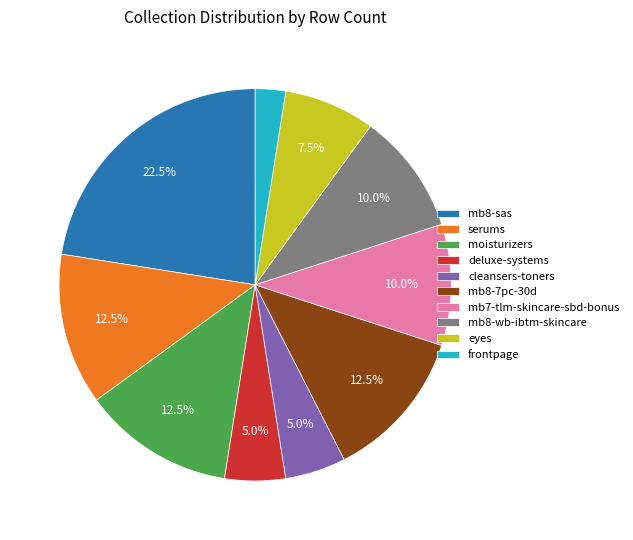

Combined, do eyes and frontpage account for over 50%?

No